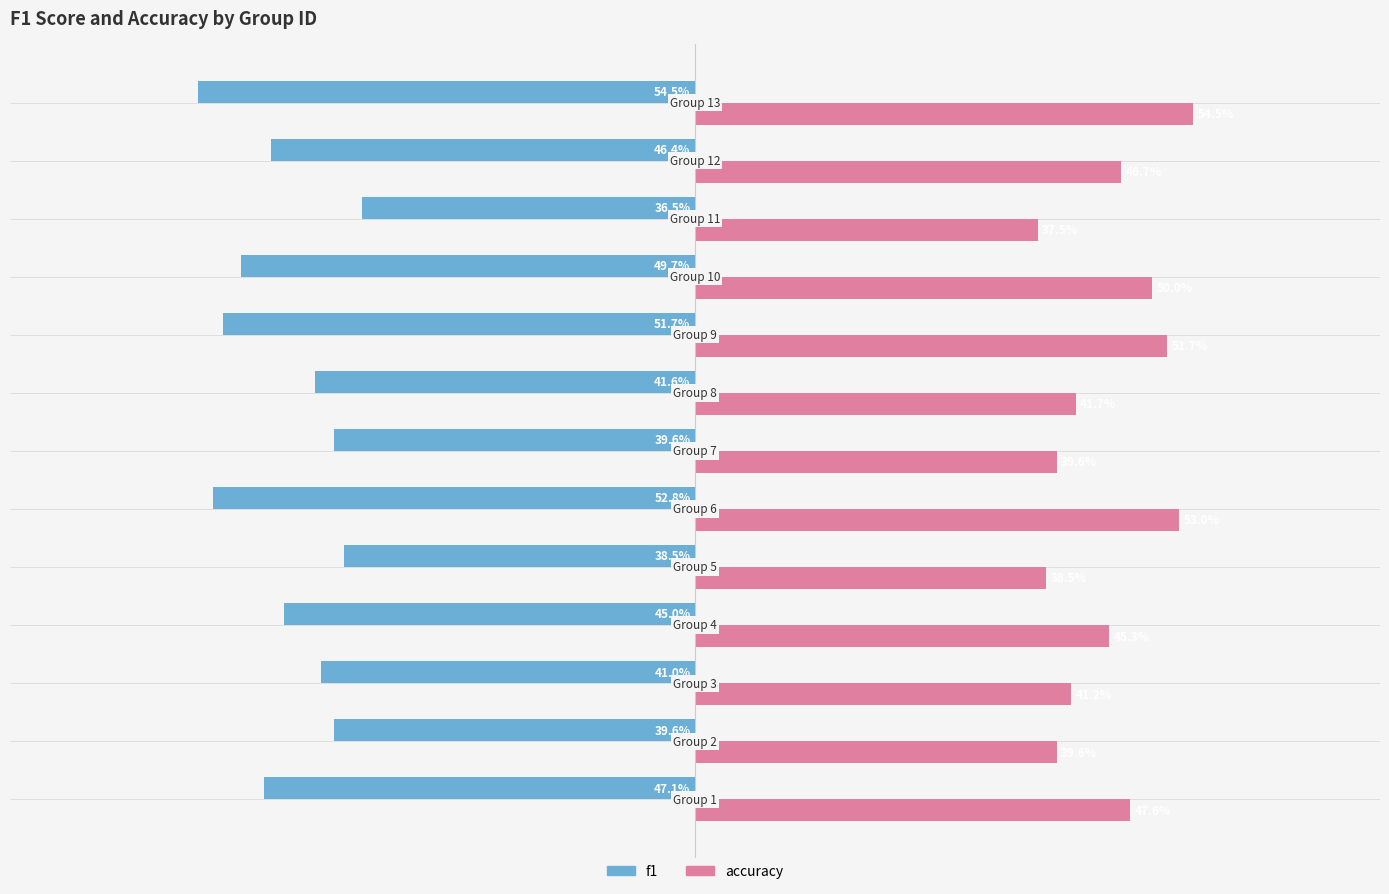

What is the difference between the maximum and minimum values in the f1 series?

0.2